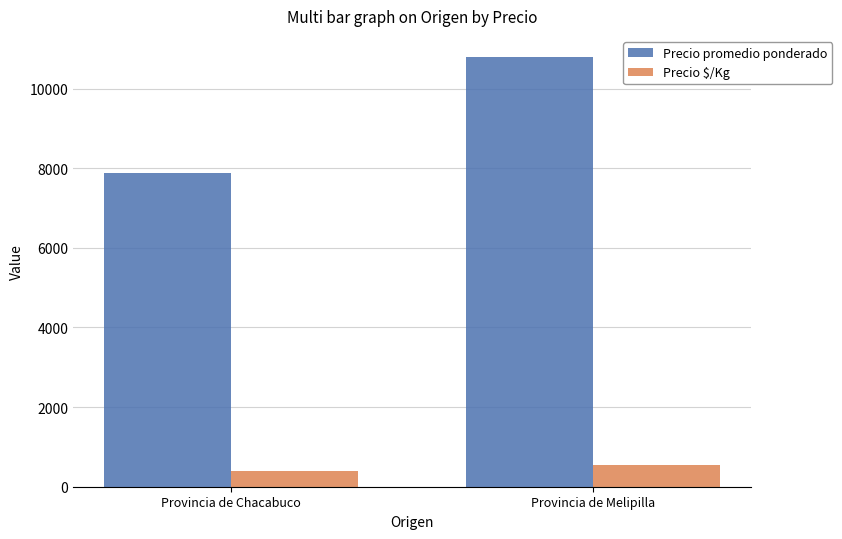

What is the difference between the maximum and minimum values in the Precio $/Kg series?

146